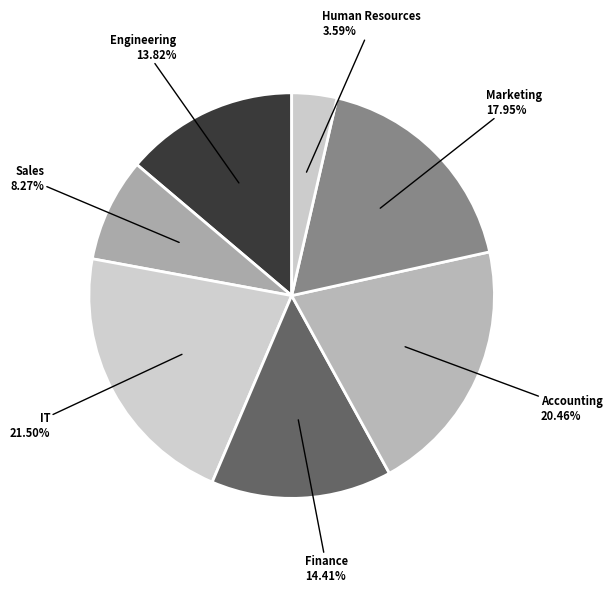

Approximately how many times larger is the value at Sales compared to Marketing?

0.5